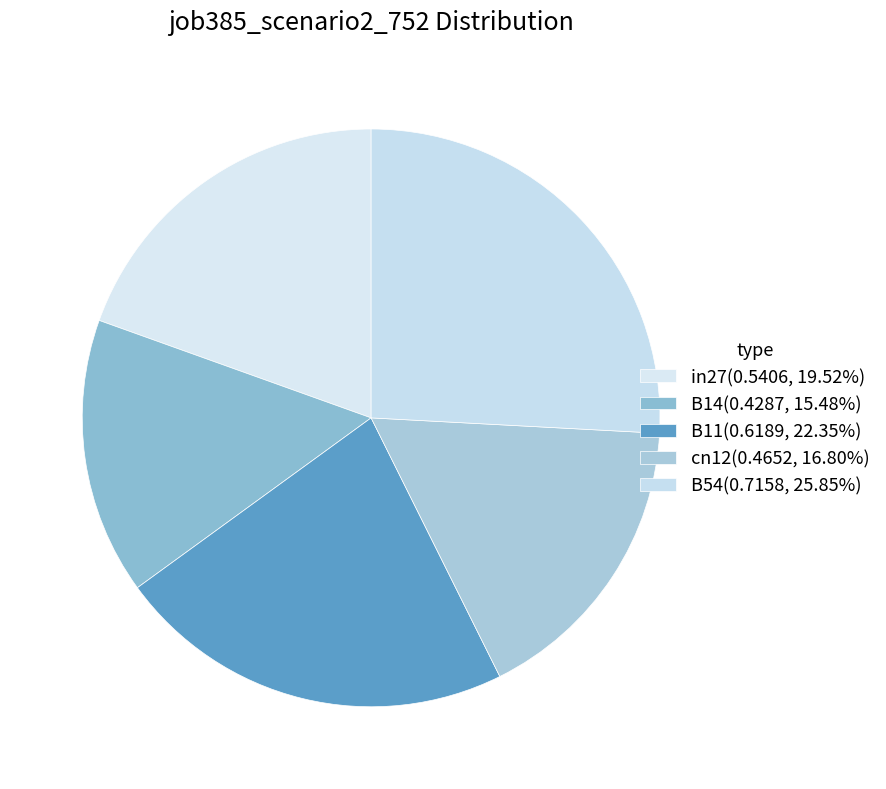

To the nearest percent, what is the difference between the largest and smallest slice percentages?

10%